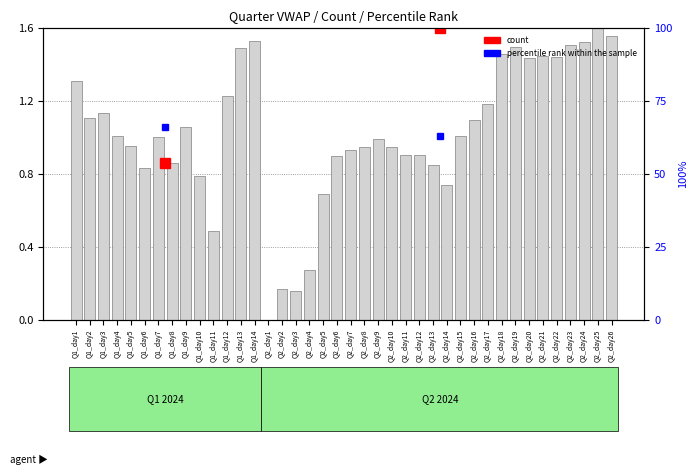

True or false: the data shows 1.3 at Q1_day1.

True